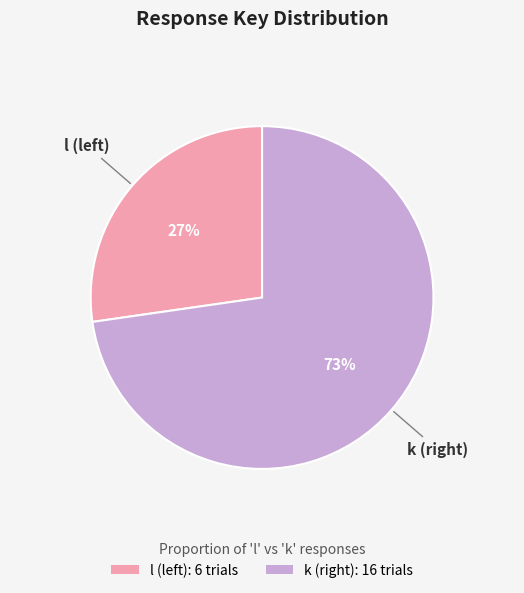

Do k and l together represent more than half of the pie?

Yes